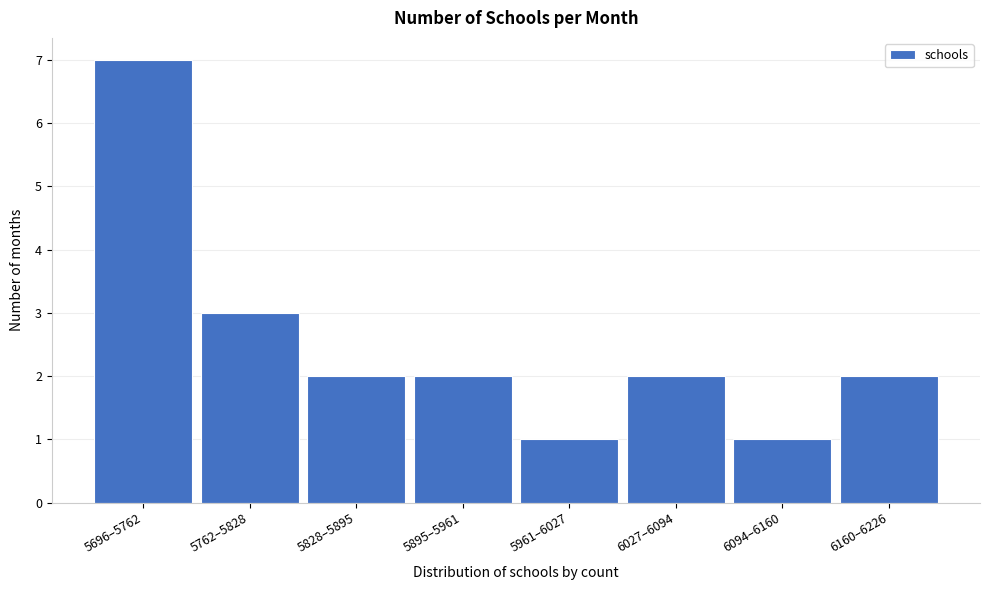

Reading left to right, transcribe all the data shown in this chart.

7	3	2	2	1	2	1	2